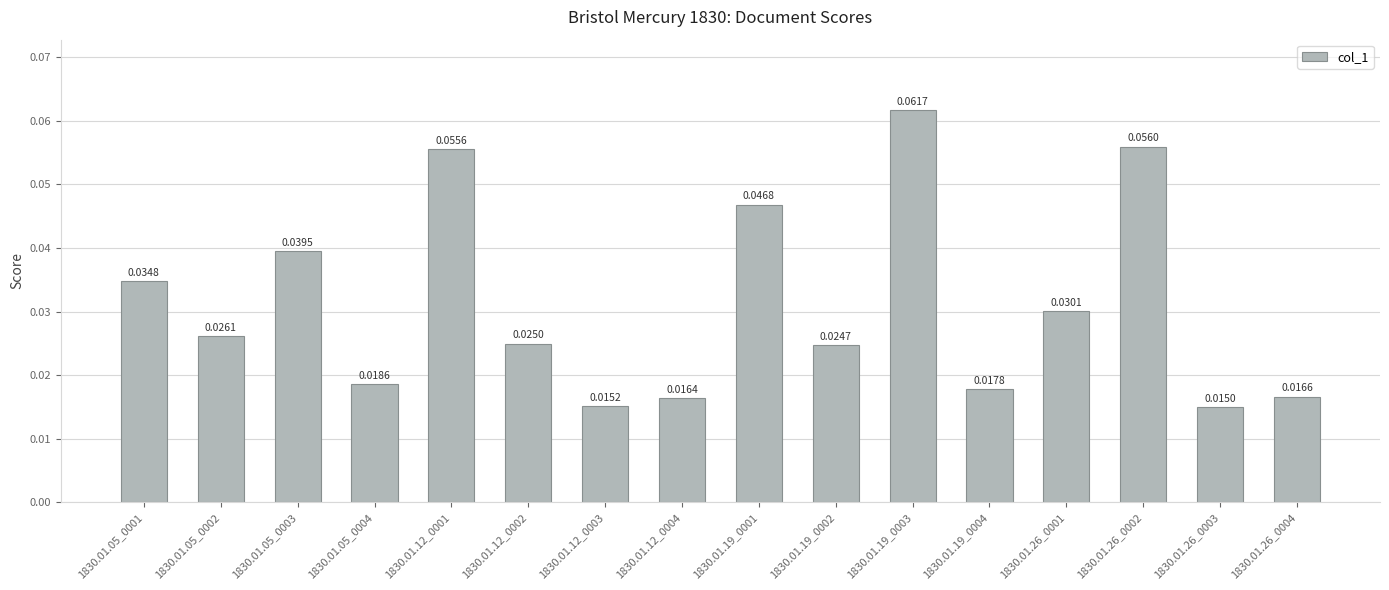

Does the chart contain any negative values?

No